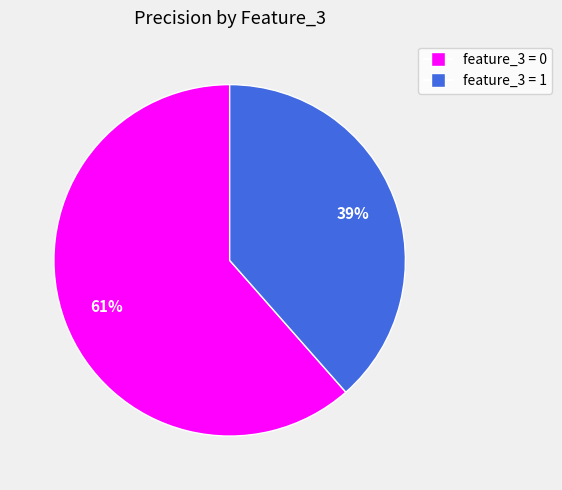

To the nearest percent, what percentage of the pie is feature_3 = 1?

39%